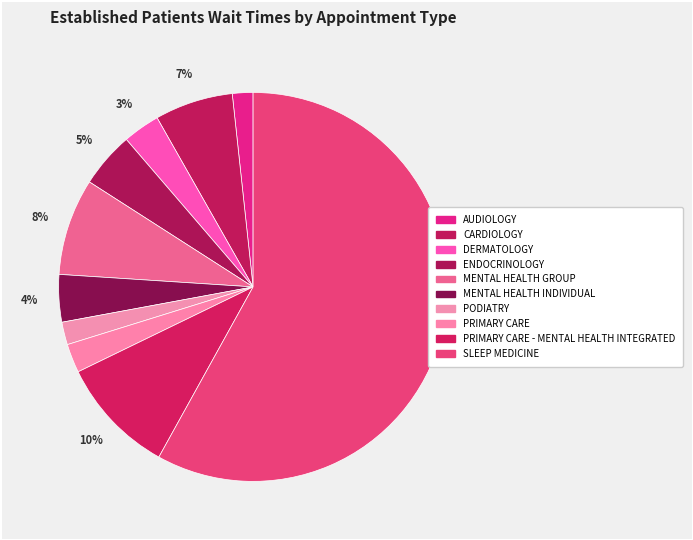

How many segments does this pie chart have?

10